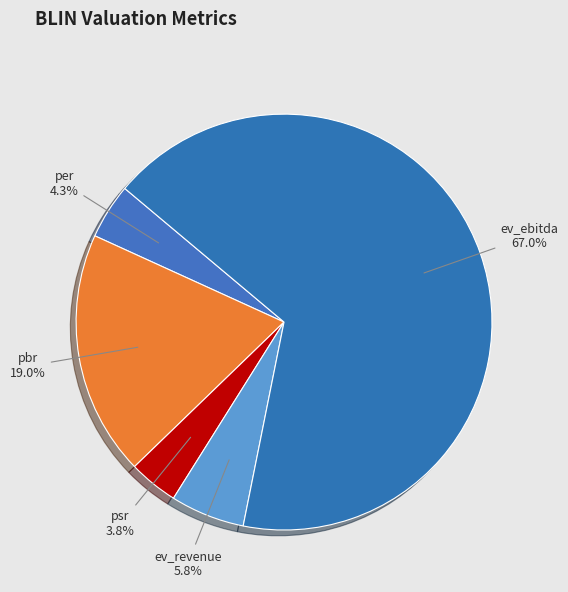

To the nearest percent, what portion does ev_ebitda represent?

67%